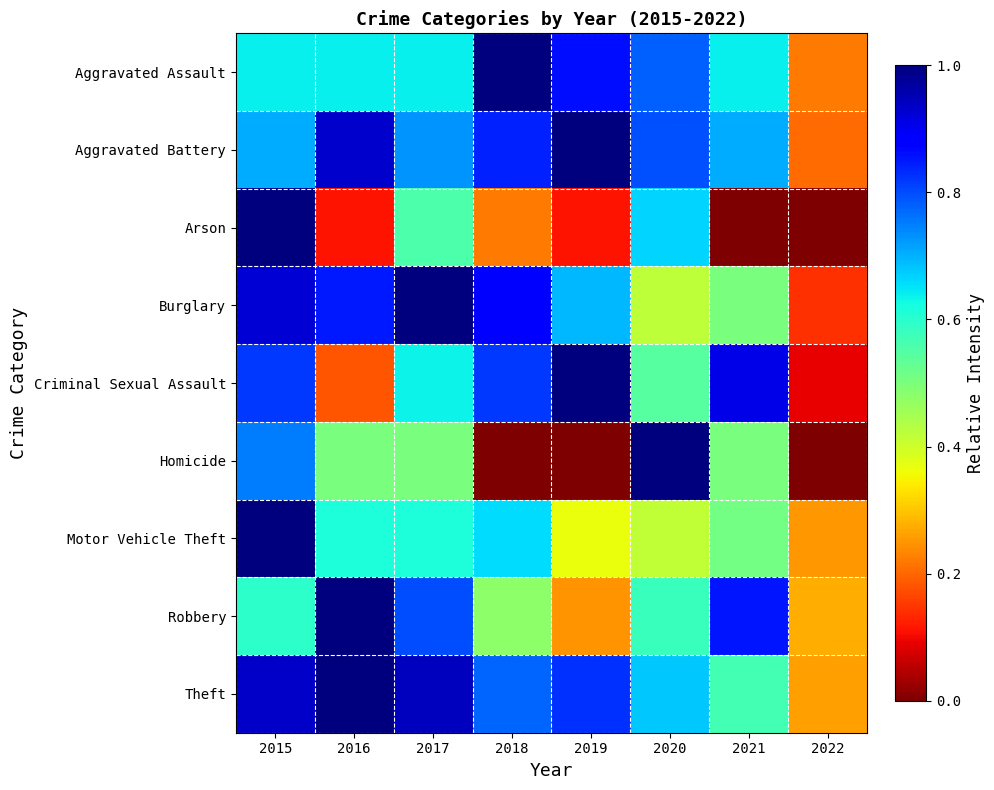

At which category does the chart reach its peak across all series?

2018